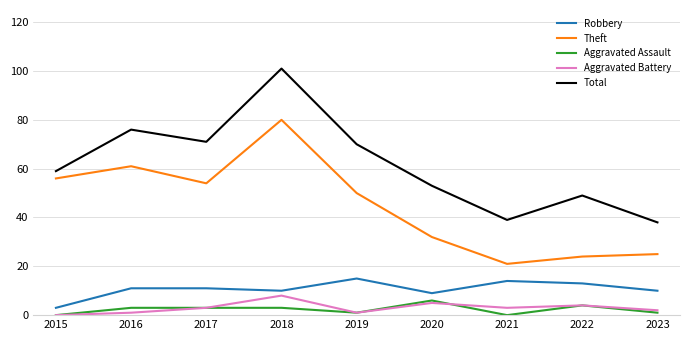

Rank the series by their maximum value, from lowest to highest.

Aggravated Assault, Aggravated Battery, Robbery, Theft, Total